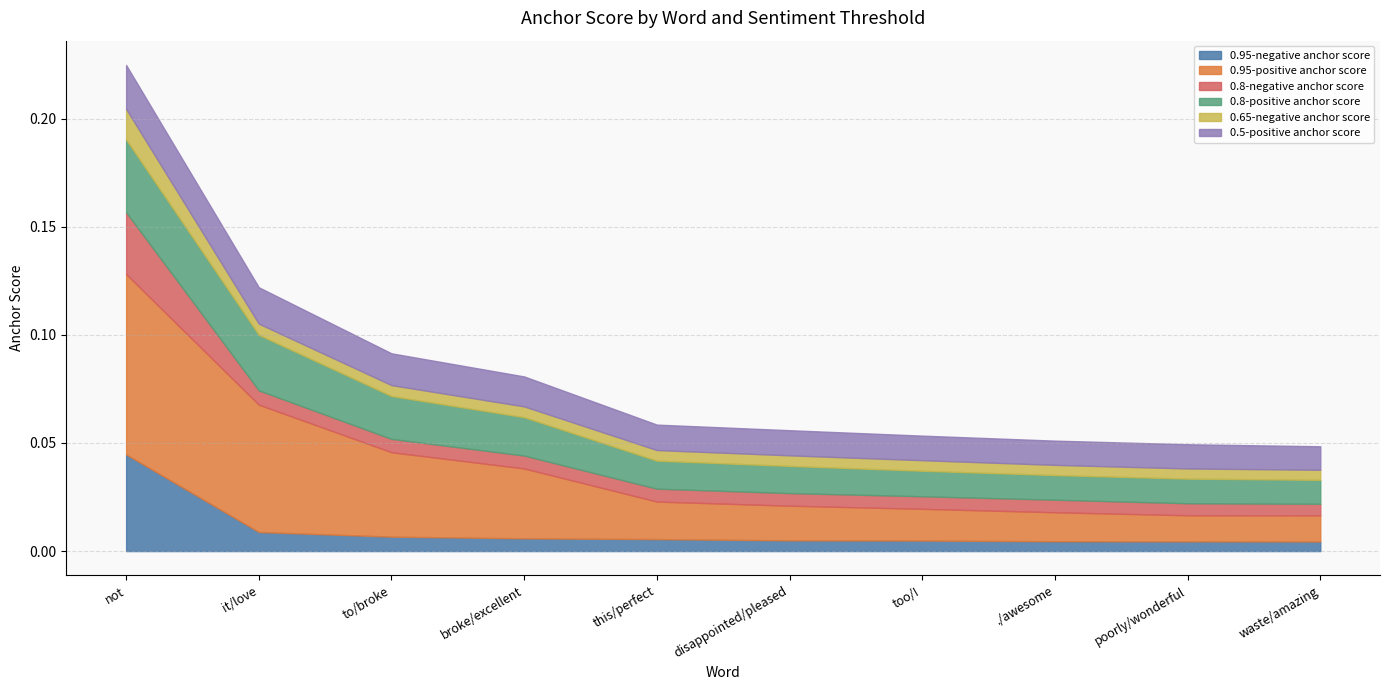

Reading left to right, extract all data points from this chart.

0.95-negative anchor score: 0.0	0.0	0.0	0.0	0.0	0.0	0.0	0.0	0.0	0.0
0.95-positive anchor score: 0.1	0.1	0.0	0.0	0.0	0.0	0.0	0.0	0.0	0.0
0.8-negative anchor score: 0.0	0.0	0.0	0.0	0.0	0.0	0.0	0.0	0.0	0.0
0.8-positive anchor score: 0.0	0.0	0.0	0.0	0.0	0.0	0.0	0.0	0.0	0.0
0.65-negative anchor score: 0.0	0.0	0.0	0.0	0.0	0.0	0.0	0.0	0.0	0.0
0.5-positive anchor score: 0.0	0.0	0.0	0.0	0.0	0.0	0.0	0.0	0.0	0.0